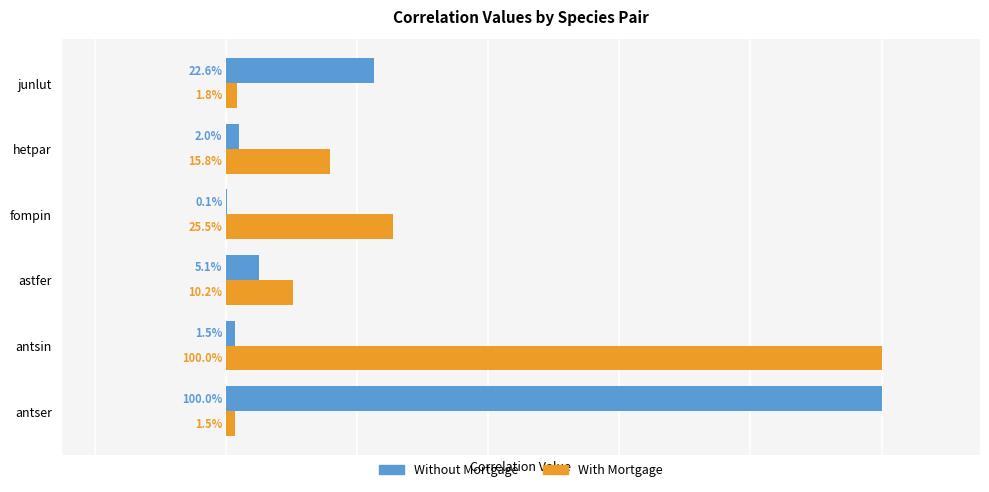

What are all the series names shown in the legend?

Without Mortgage, With Mortgage